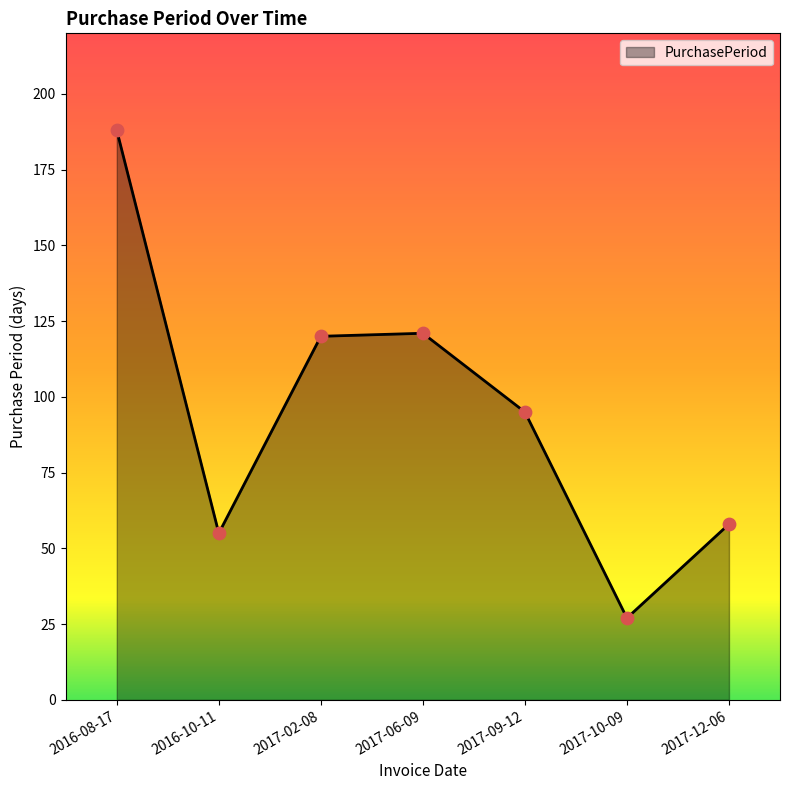

Approximately how many times larger is the value at 2017-06-09 compared to 2017-10-09?

4.5